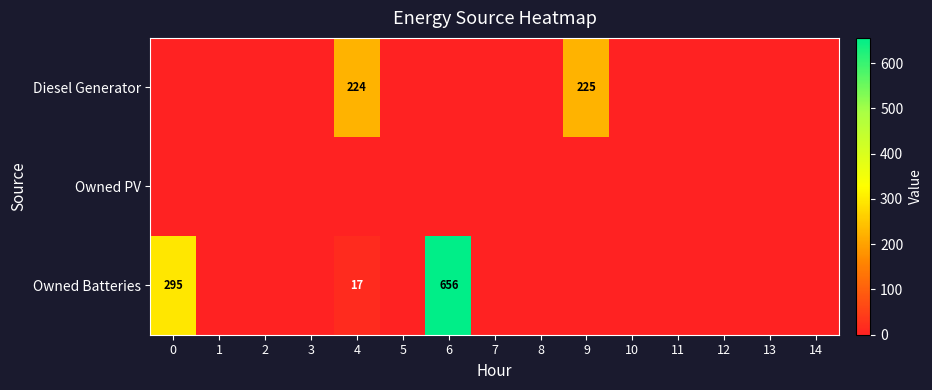

At which category is the sum across all series the highest?

6